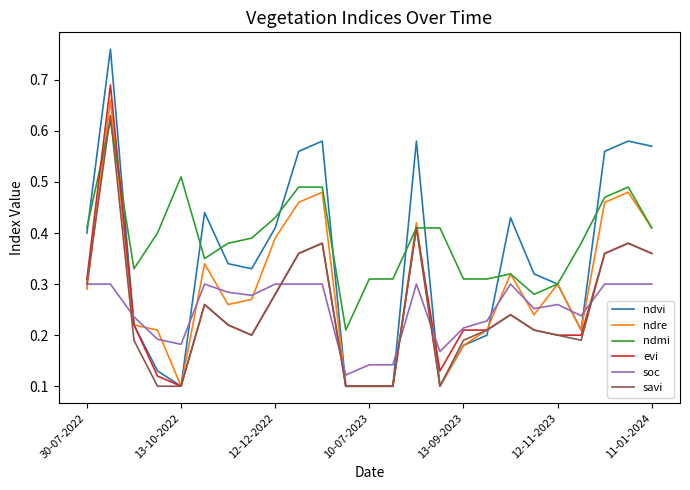

Which series has the largest range (max minus min)?

ndvi